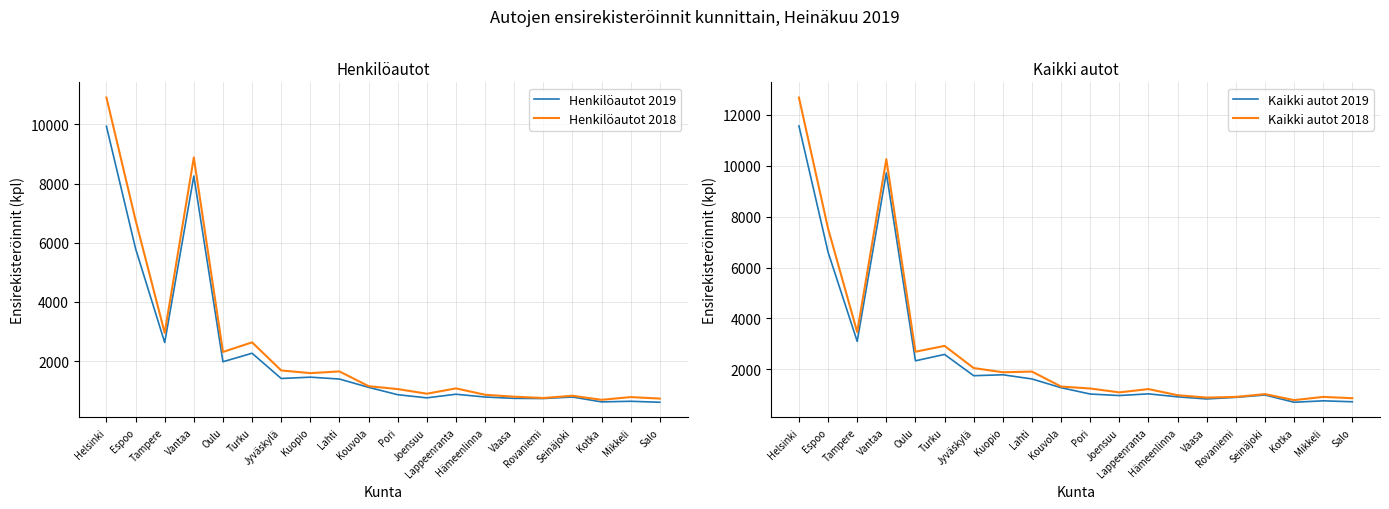

How many lines are shown in the chart?

4